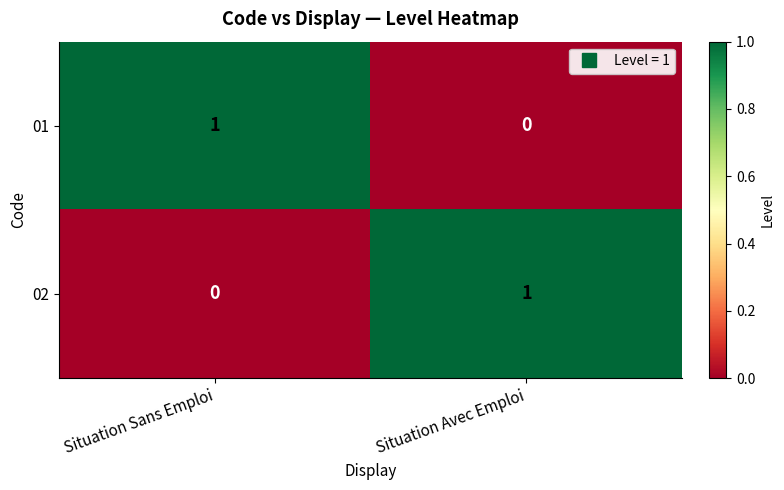

At which label does 01 reach its minimum?

Situation Avec Emploi